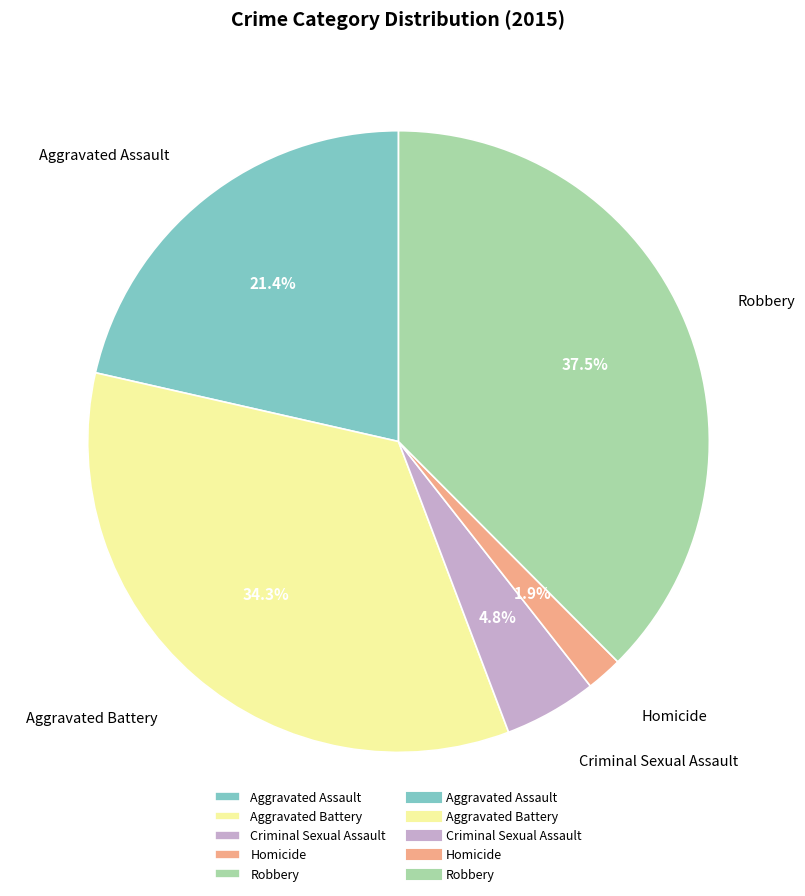

Is there any slice that represents more than half of the pie?

No